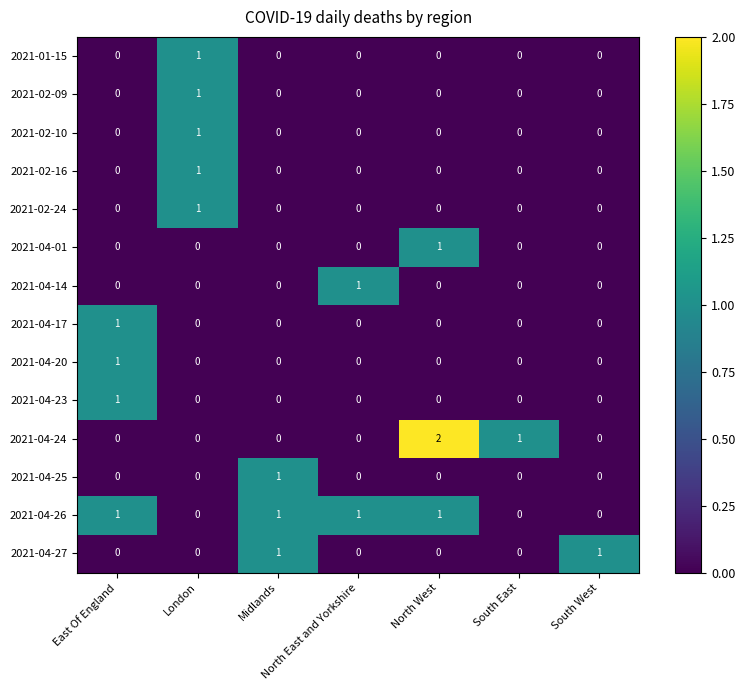

At which category does the chart reach its peak across all series?

North West